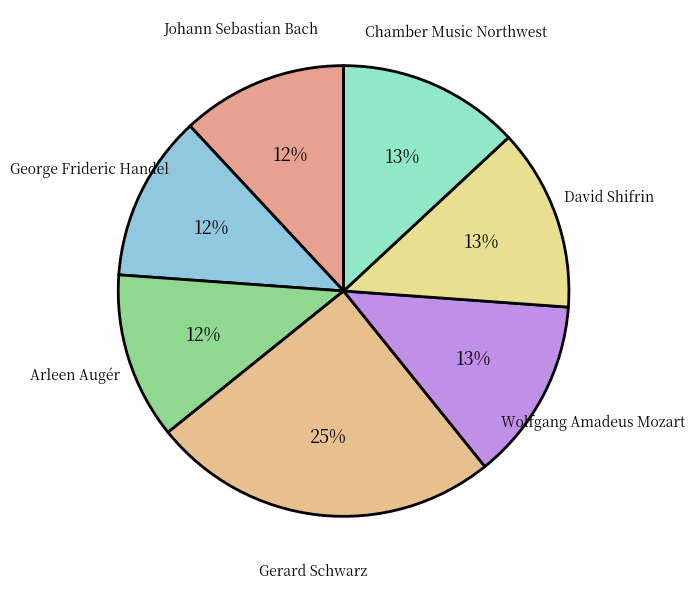

How many segments does this pie chart have?

7